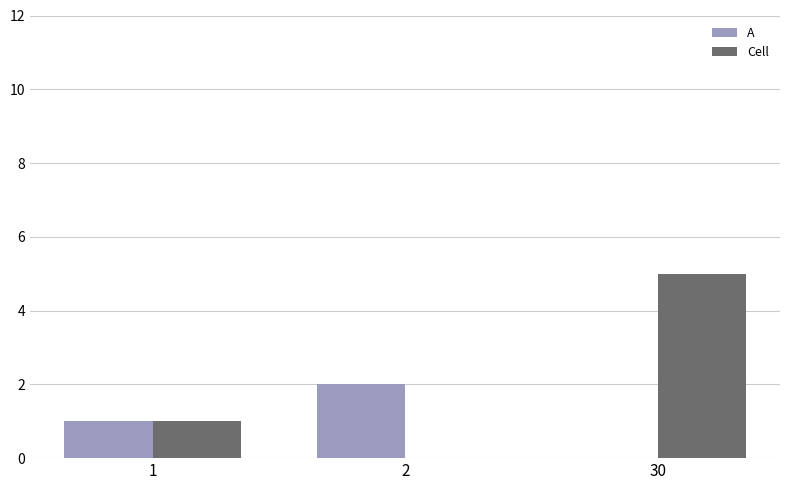

Is the value of Cell at 2 greater than the value of A at 2?

No